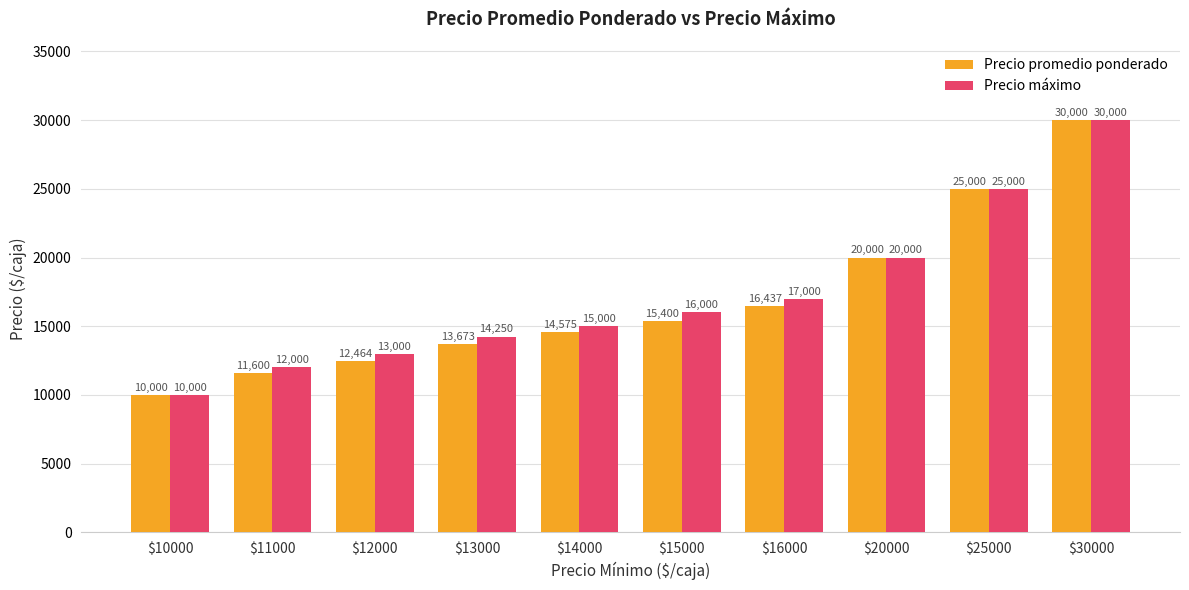

What is the sum of the Precio promedio ponderado values at $12000 and $16000?

28901.8